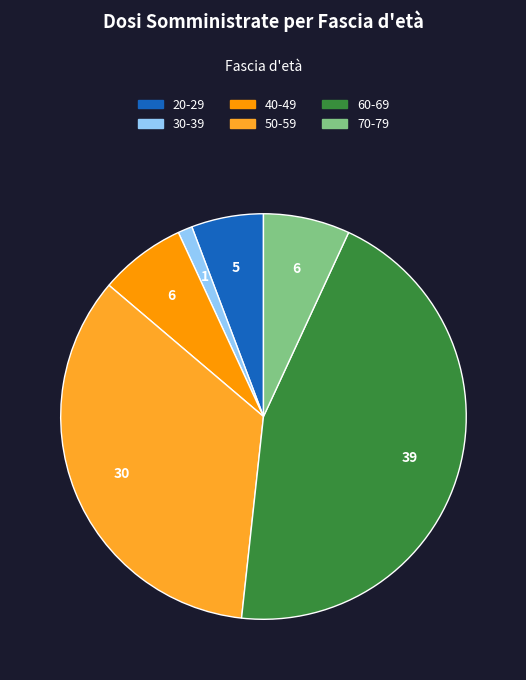

True or false: 40-49 accounts for 7% of the total.

True